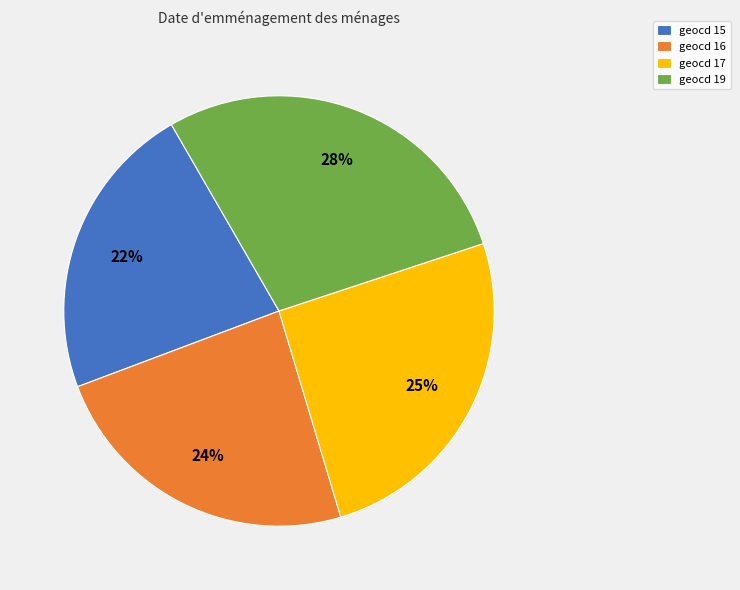

How many slices are in this pie chart?

4